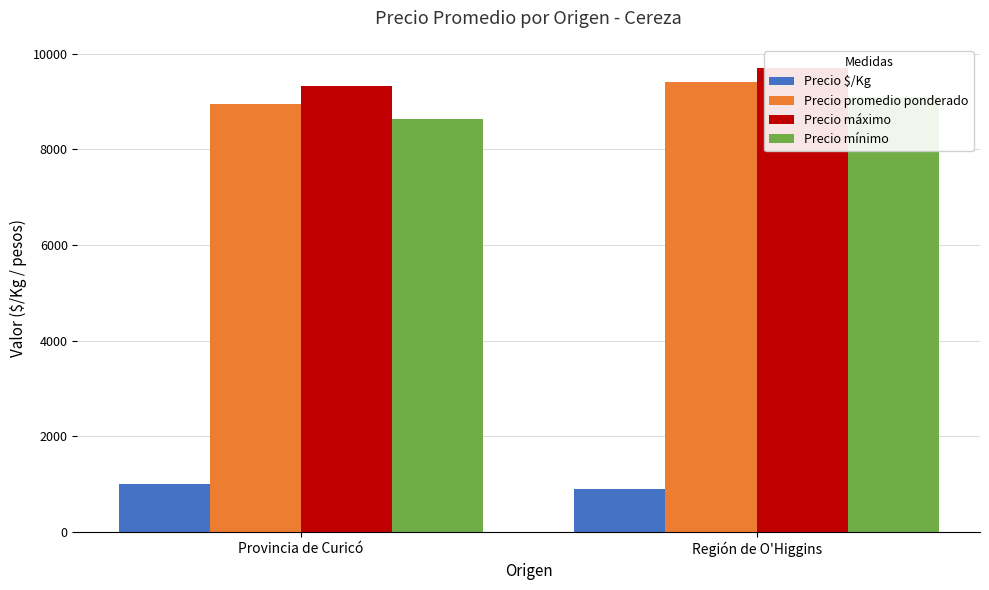

What is the difference between the maximum and minimum values in the Precio $/Kg series?

115